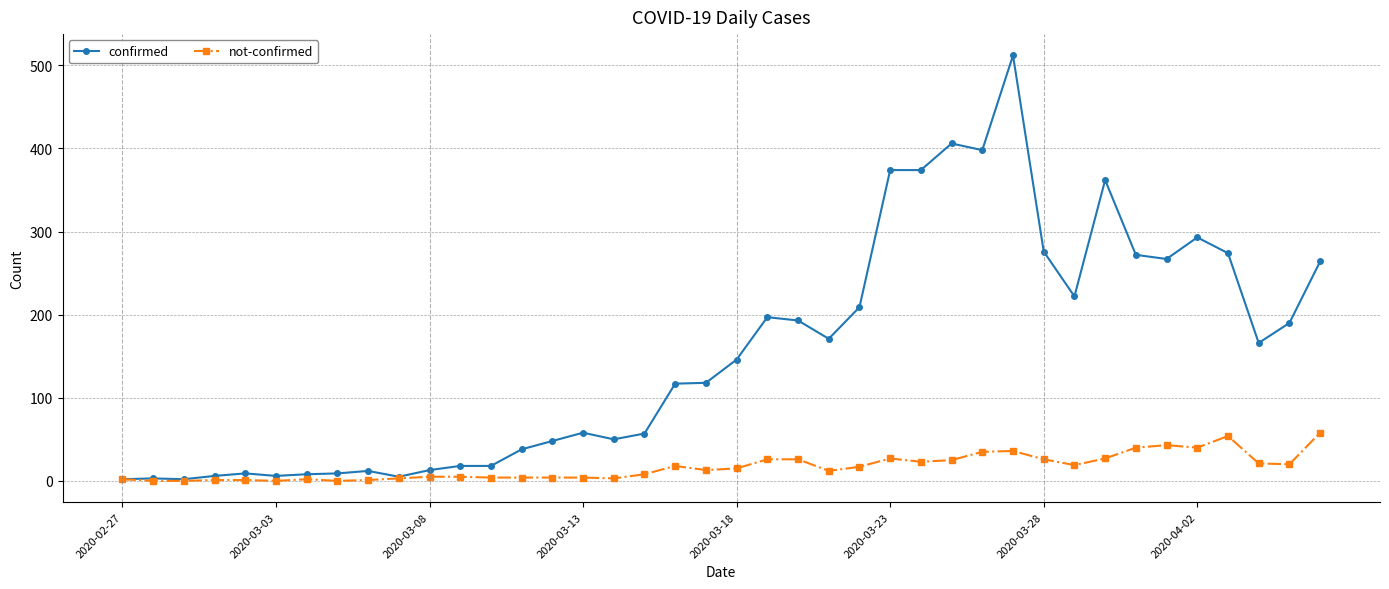

List the series in order of their peak value, lowest first.

not-confirmed, confirmed